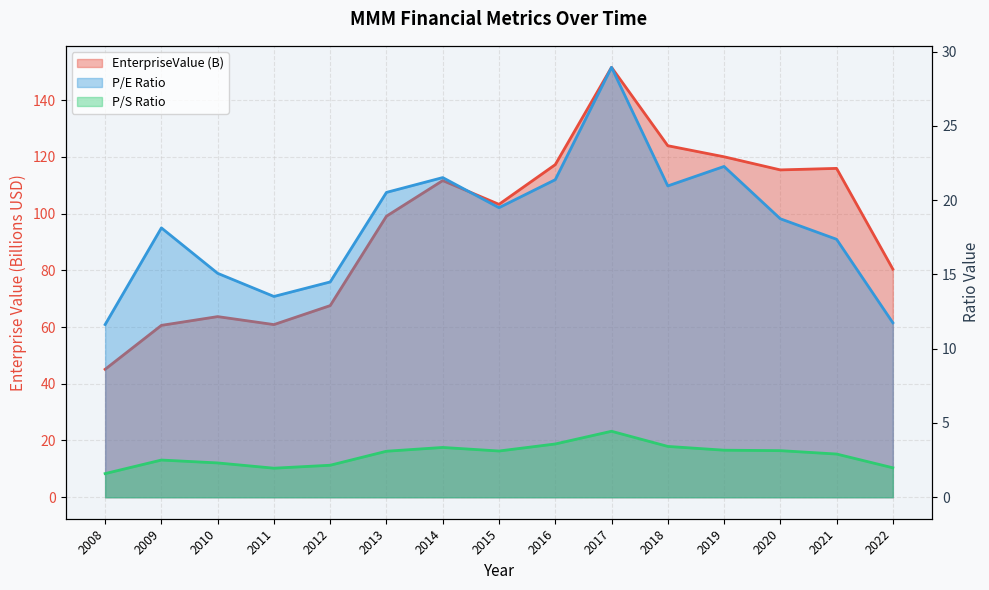

Count the number of categories in the chart.

15